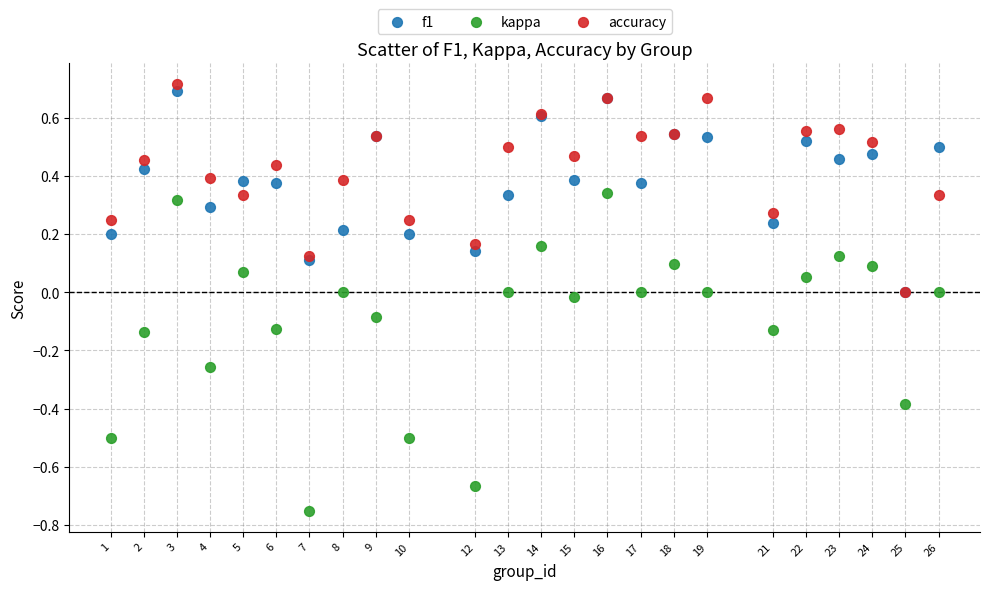

Which series has the widest spread of Y values?

kappa